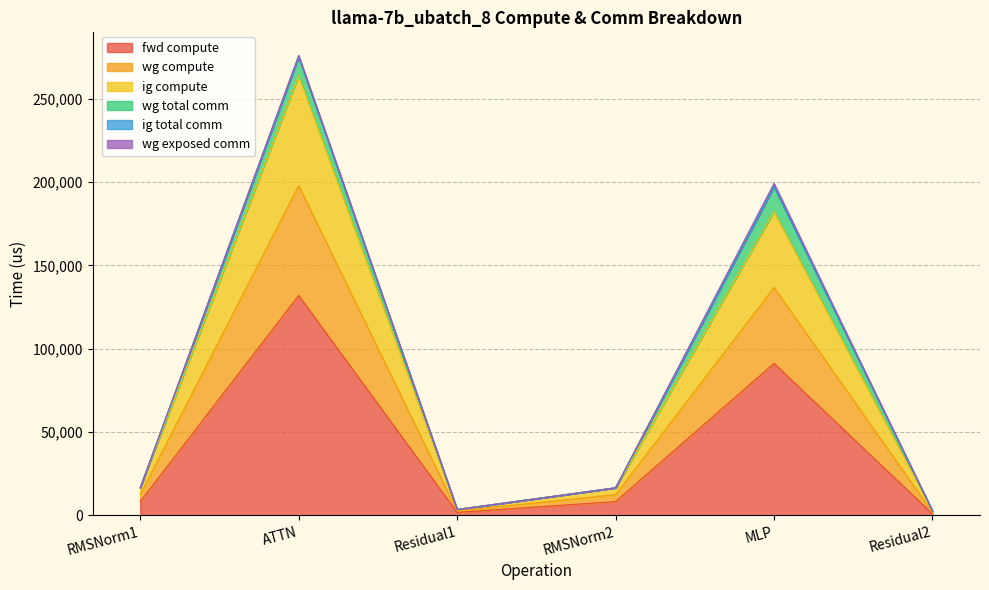

What is the label of the 1st point from the right?

Residual2